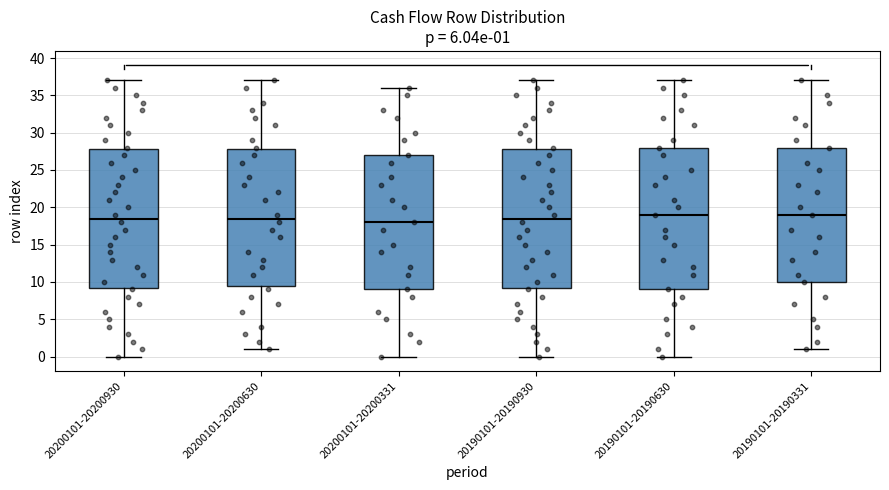

Which box is the tallest, from its lower edge to its upper edge?

20190101-20190630